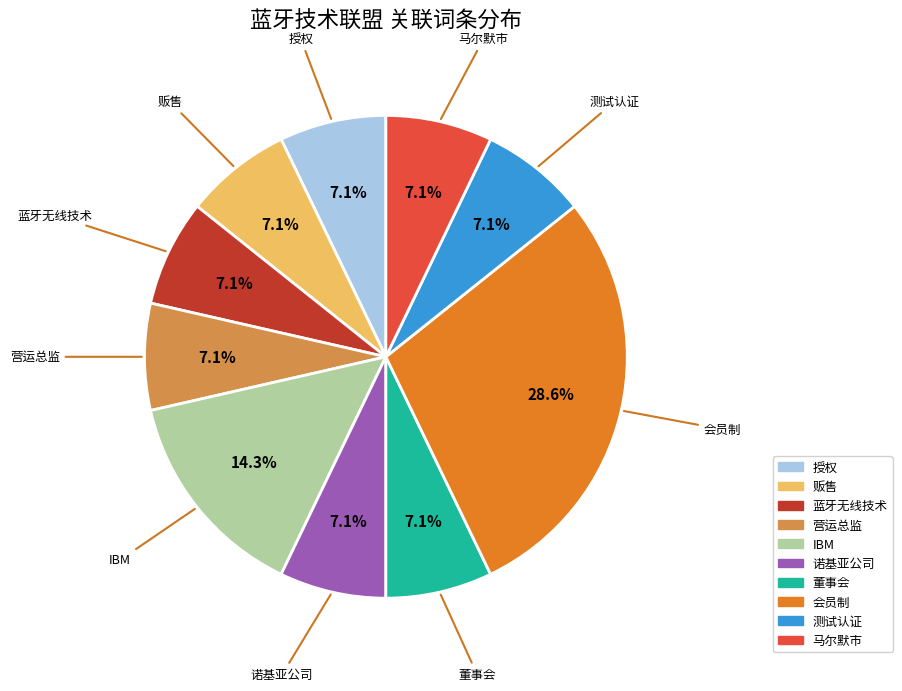

Which slice is the largest?

会员制